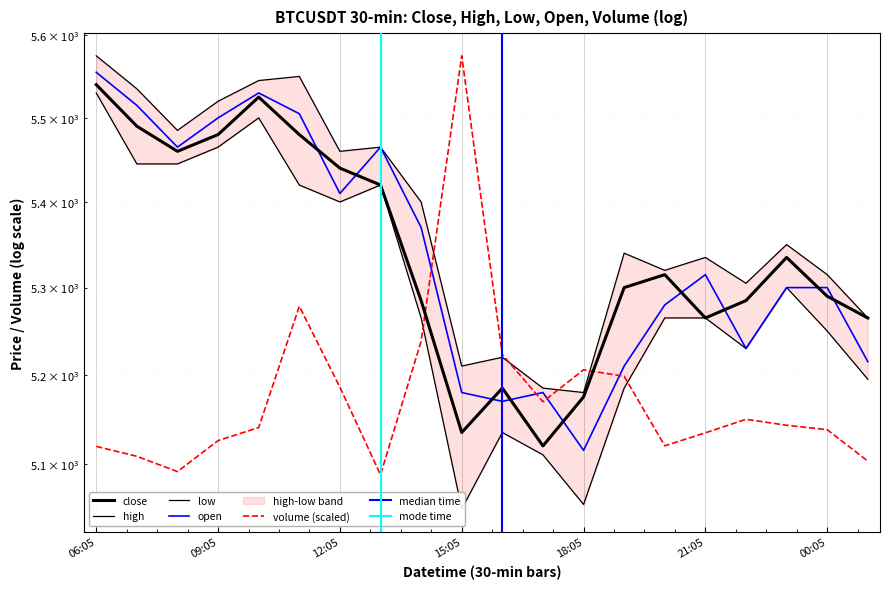

True or false: open and close cross at least once.

True